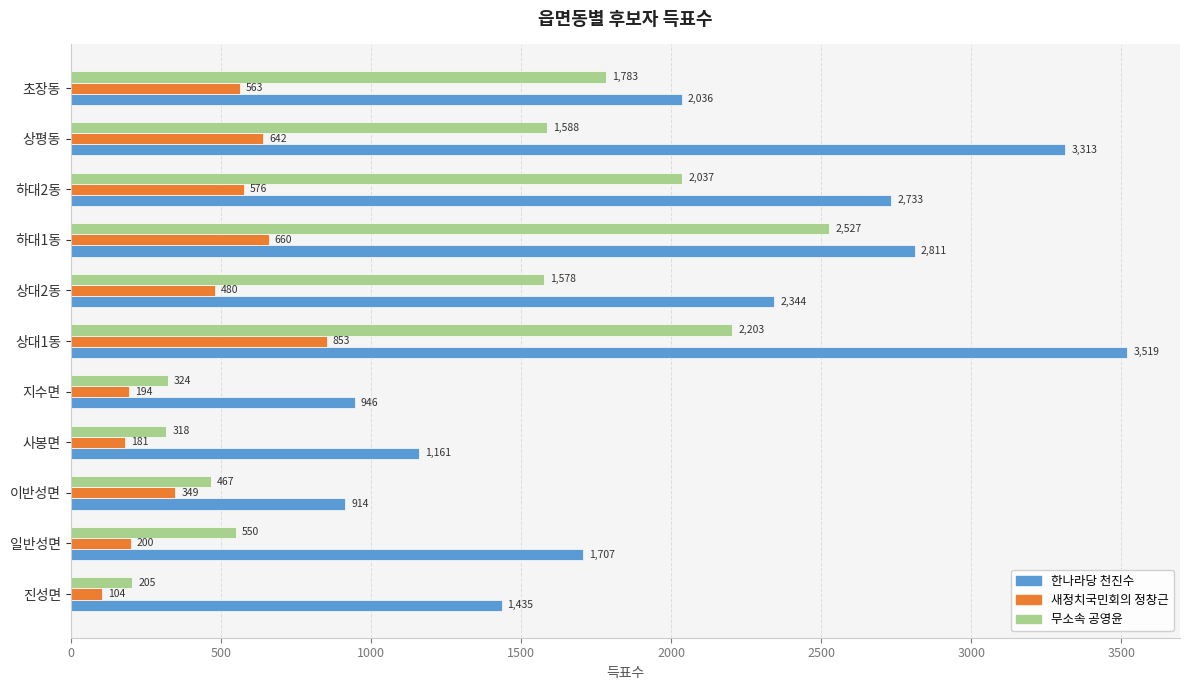

What is the difference between the highest and lowest values at 일반성면?

1507